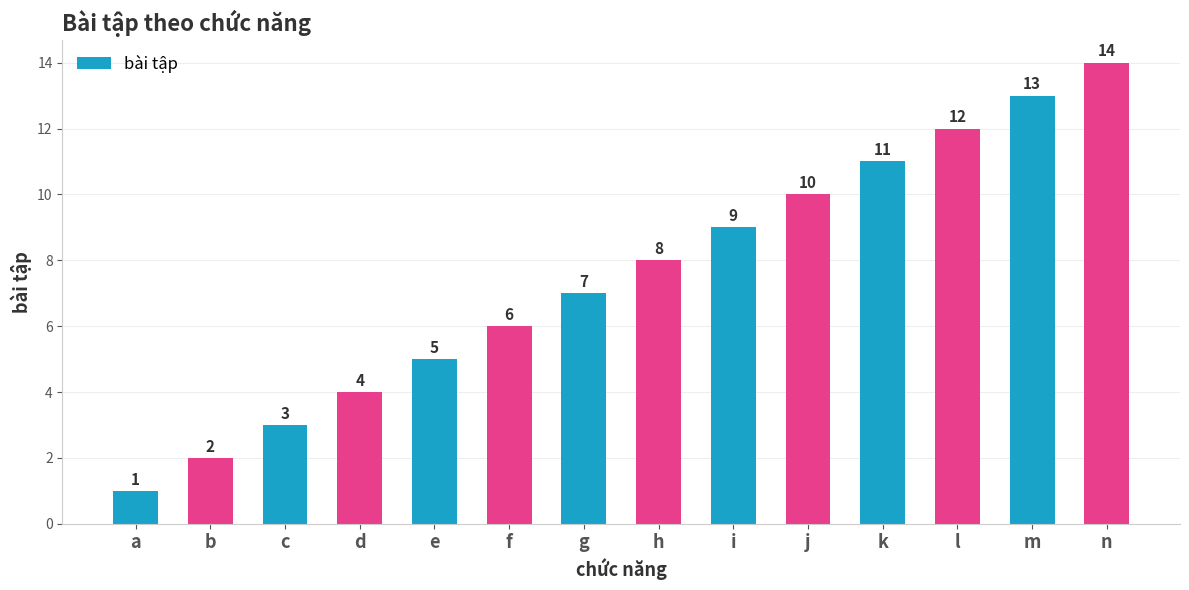

List the labels in order of value, largest first.

n, m, l, k, j, i, h, g, f, e, d, c, b, a